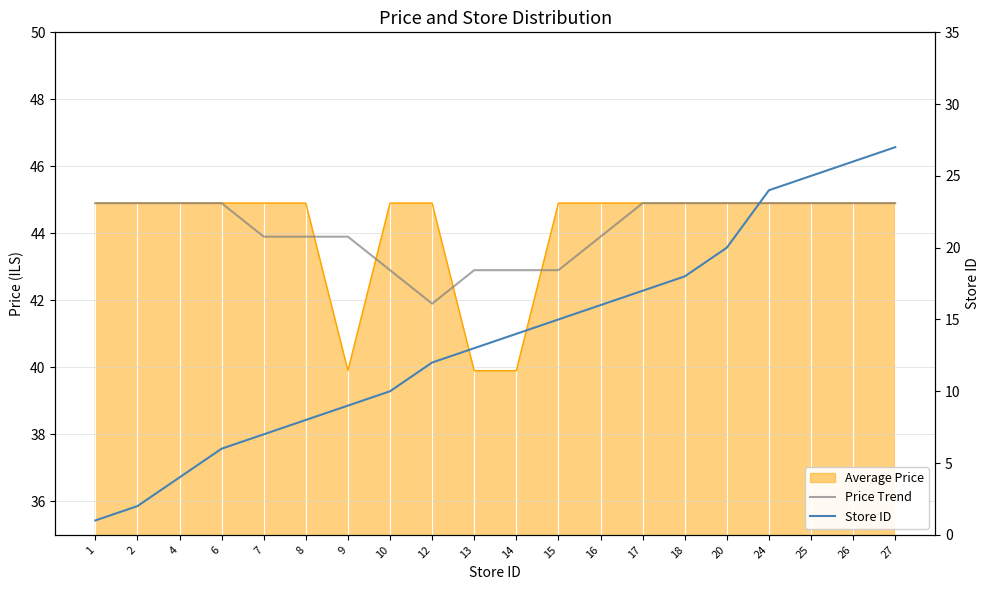

Is it true that Store ID equals 26.1 at 18?

False